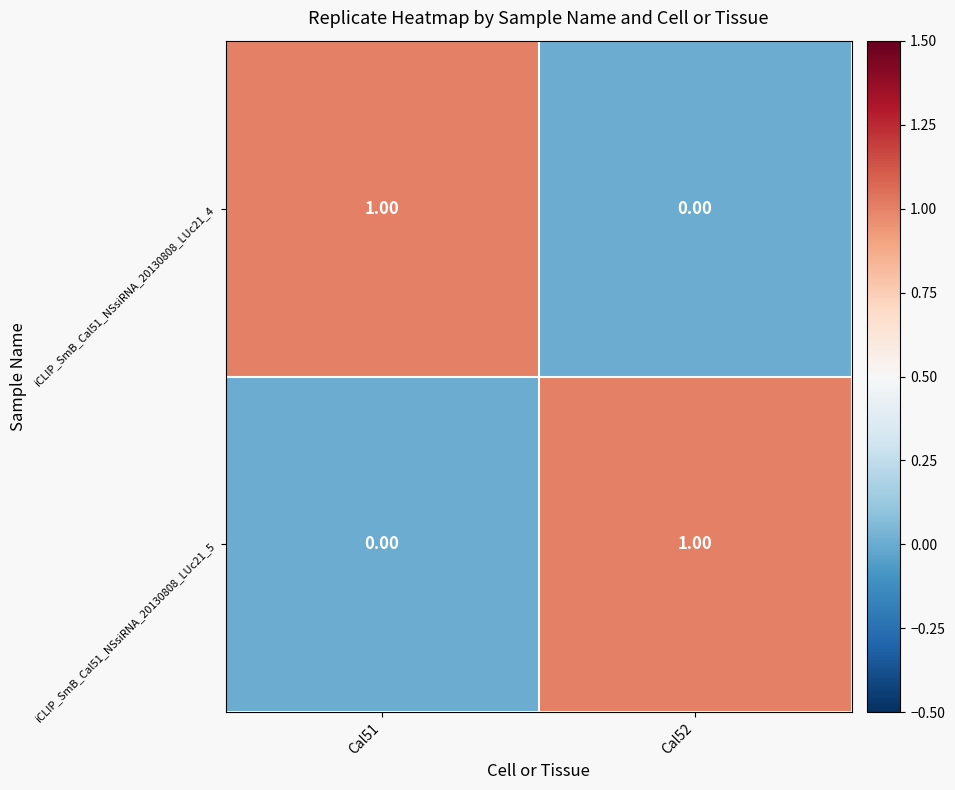

Rank the series at Cal52 from lowest to highest value.

iCLIP_SmB_Cal51_NSsiRNA_20130808_LUc21_4, iCLIP_SmB_Cal51_NSsiRNA_20130808_LUc21_5